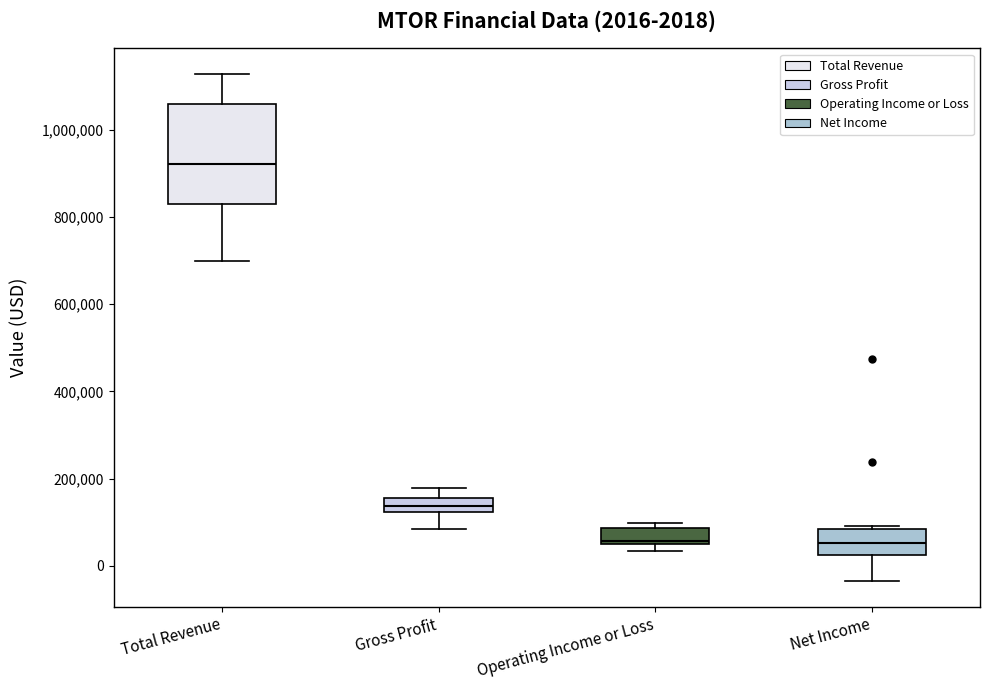

Which box's median line is the highest?

Total Revenue